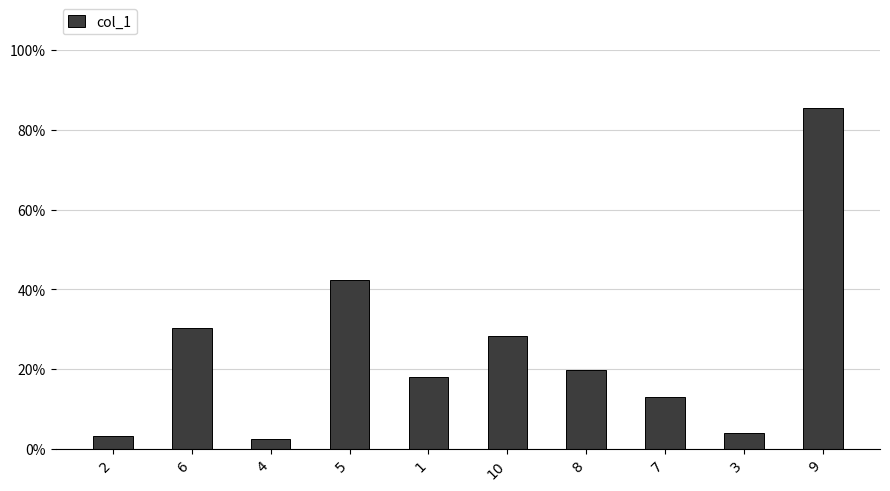

What is the sum of all values?

247.0